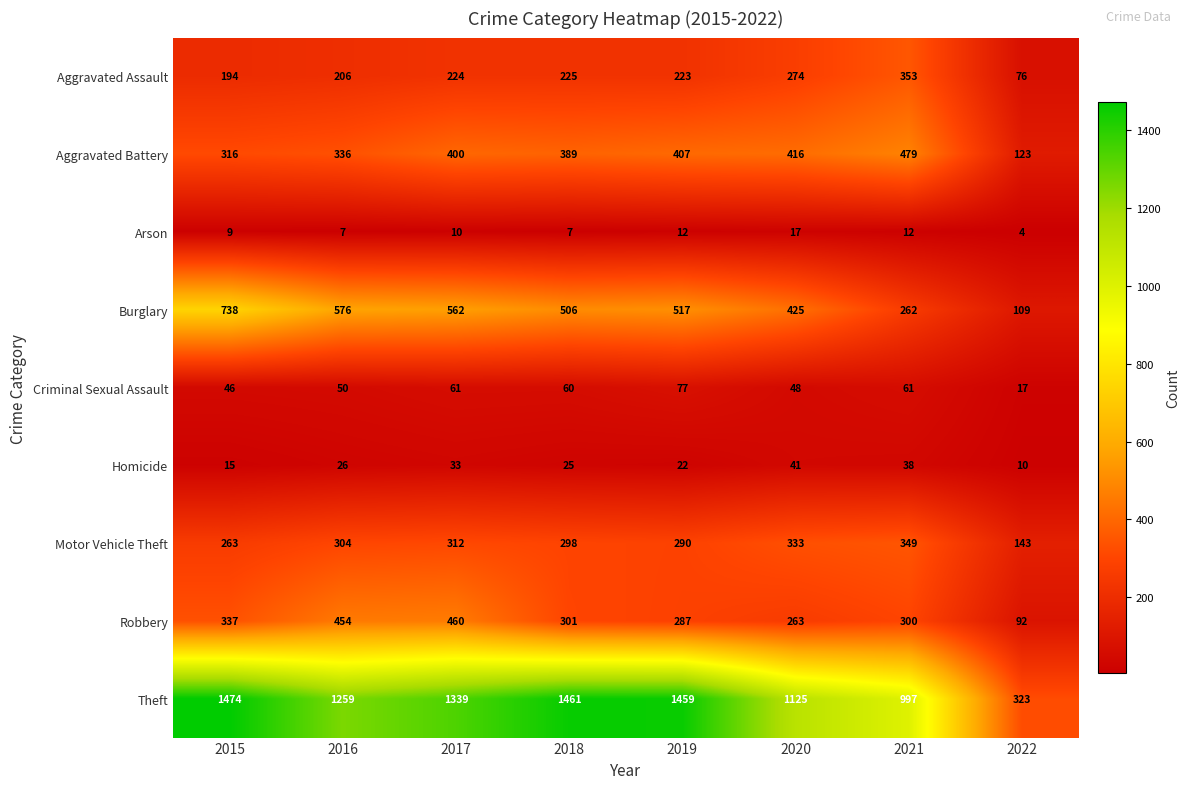

Where does the Criminal Sexual Assault series first go above 60?

2017